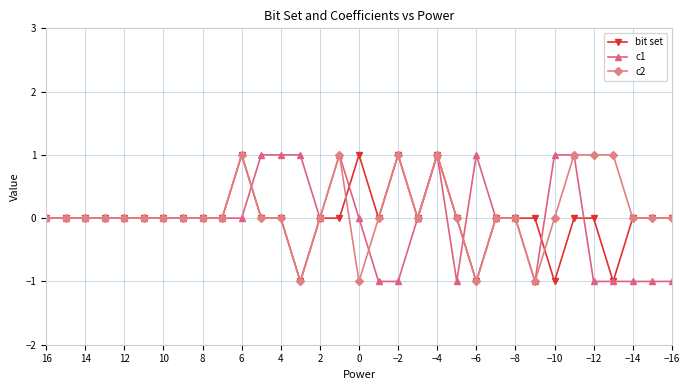

True or false: bit set has a value of 1 at 16.

False